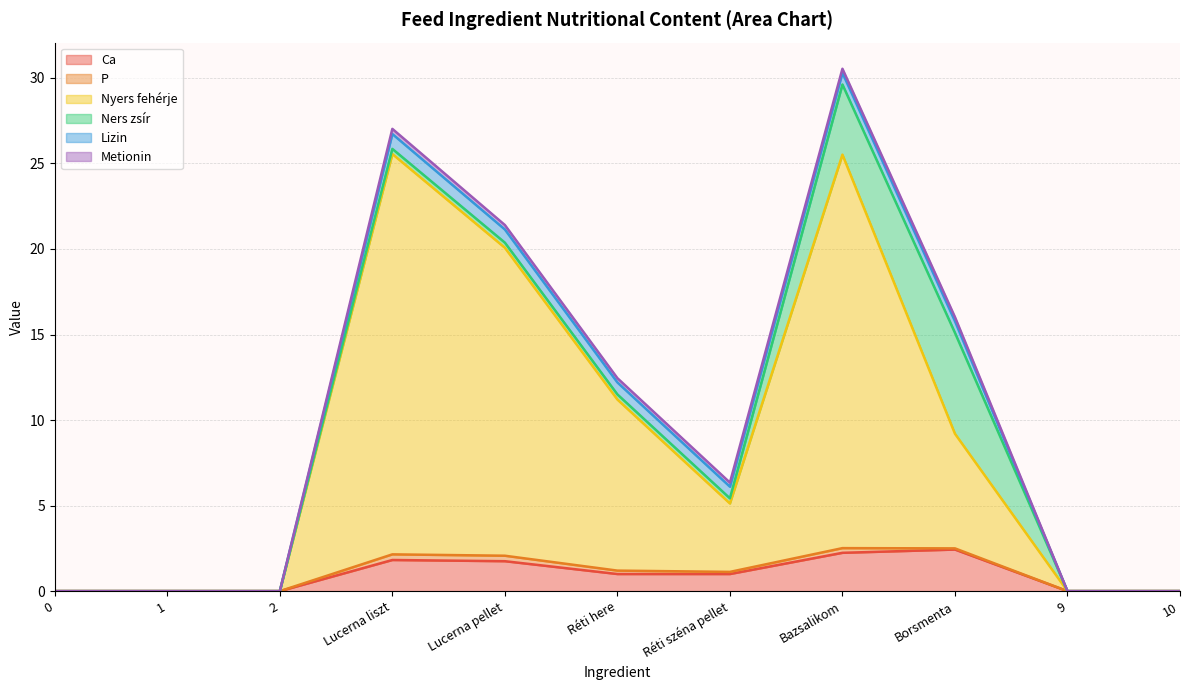

Rank the series at Lucerna pellet from highest to lowest value.

Nyers fehérje, Ca, Lizin, P, Ners zsír, Metionin